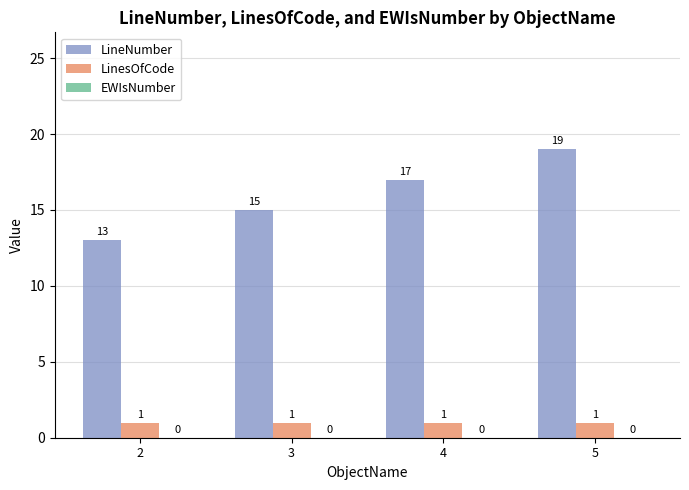

How many series are shown in this chart?

2